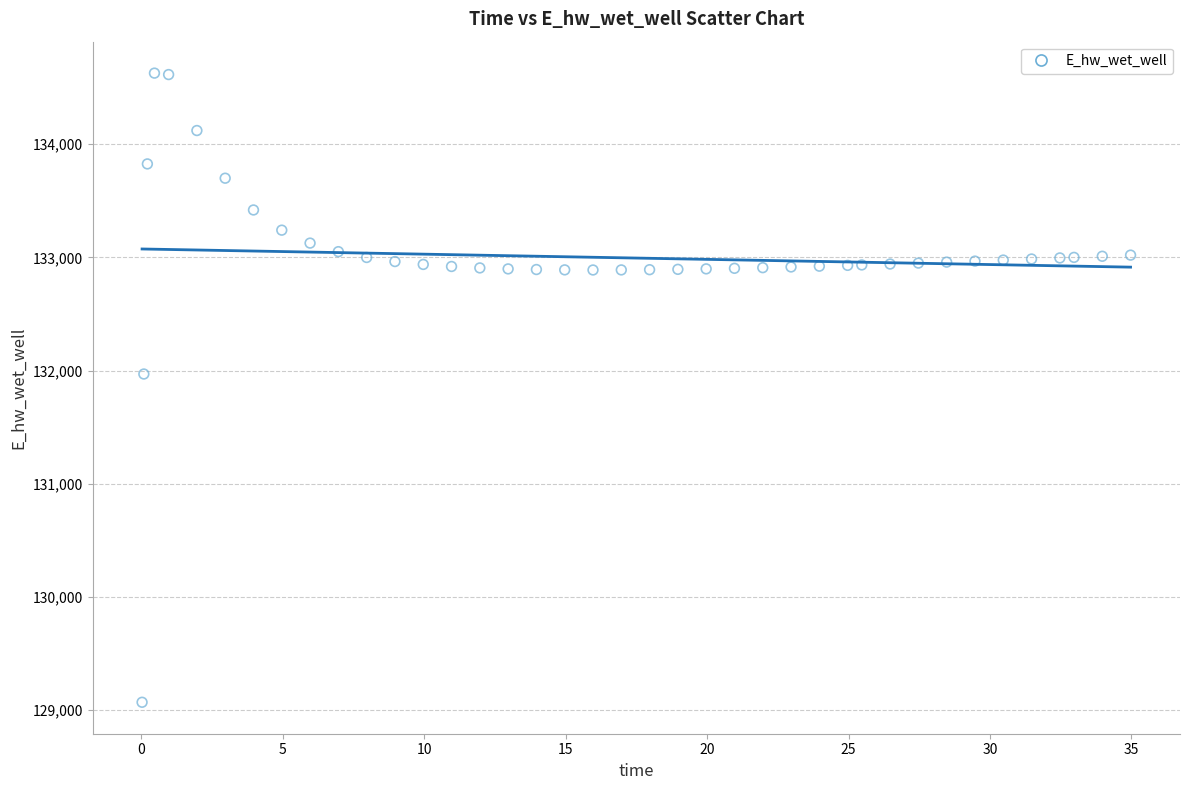

What is the range of X values (max minus min)?

34.9